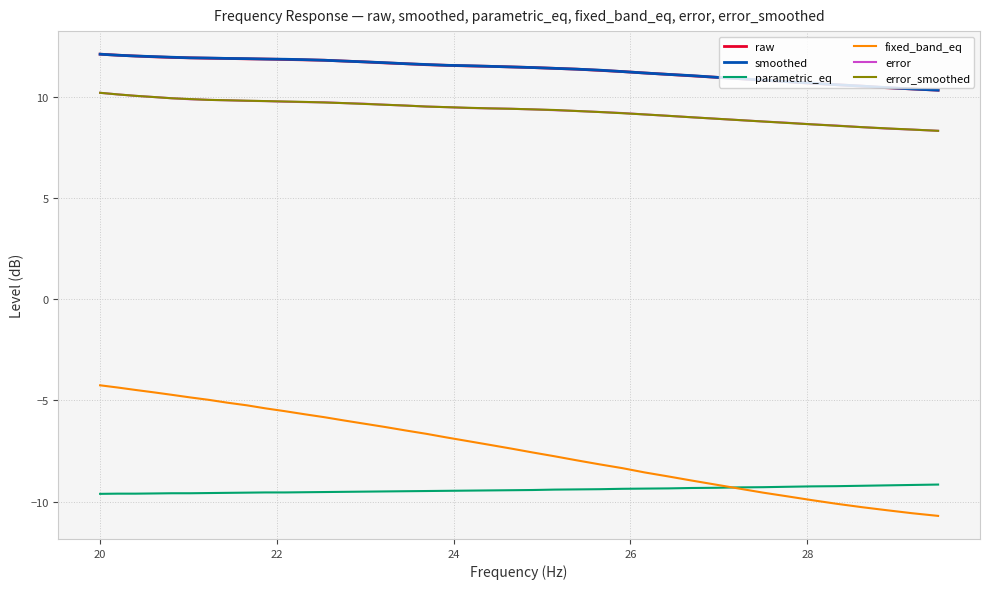

What is the maximum value for fixed_band_eq?

-4.2